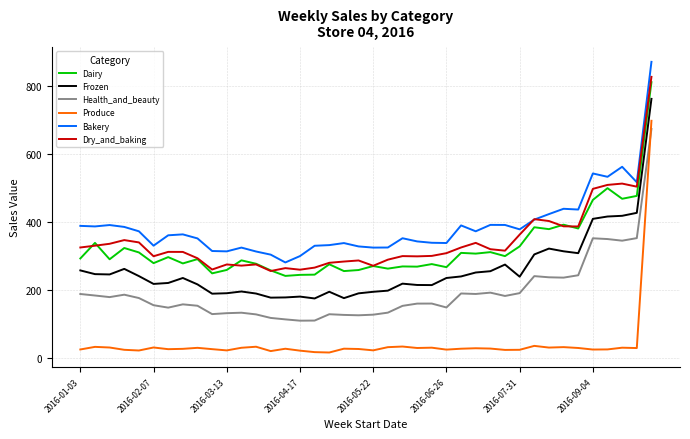

What is the maximum value shown in the chart?

872.5